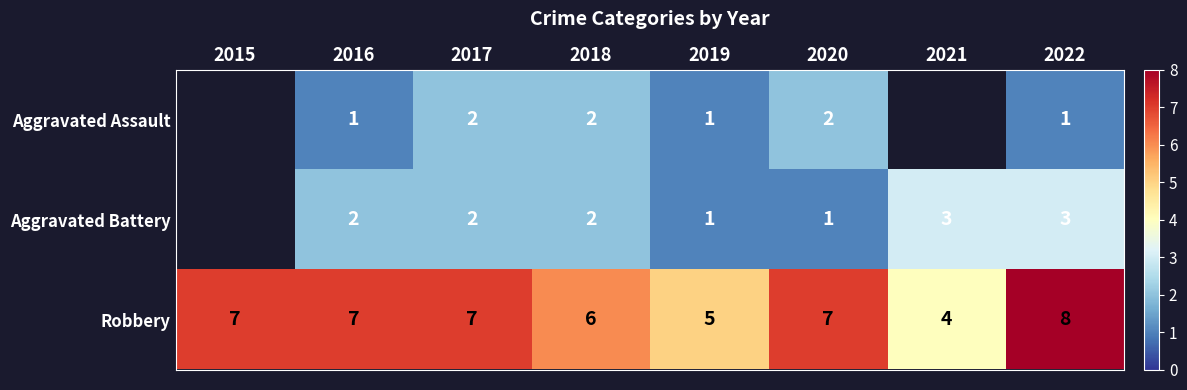

At which category does the chart reach its peak across all series?

2022